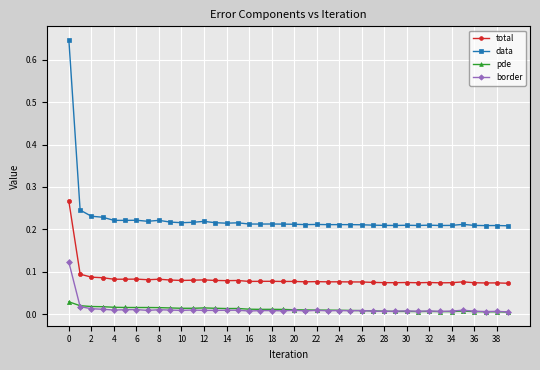

True or false: pde and data intersect in this chart.

False